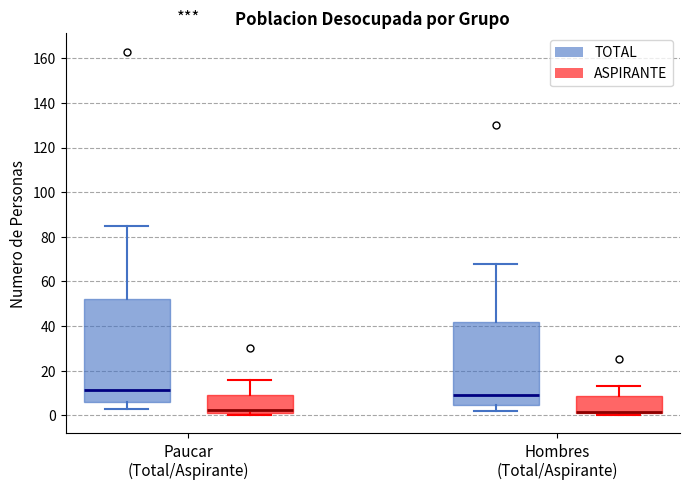

Where does the upper whisker of the box for Paucar (Total/Aspirante) (ASPIRANTE) end on the y-axis? The values are not printed on the chart, so give them approximately, as read against the axis.

16